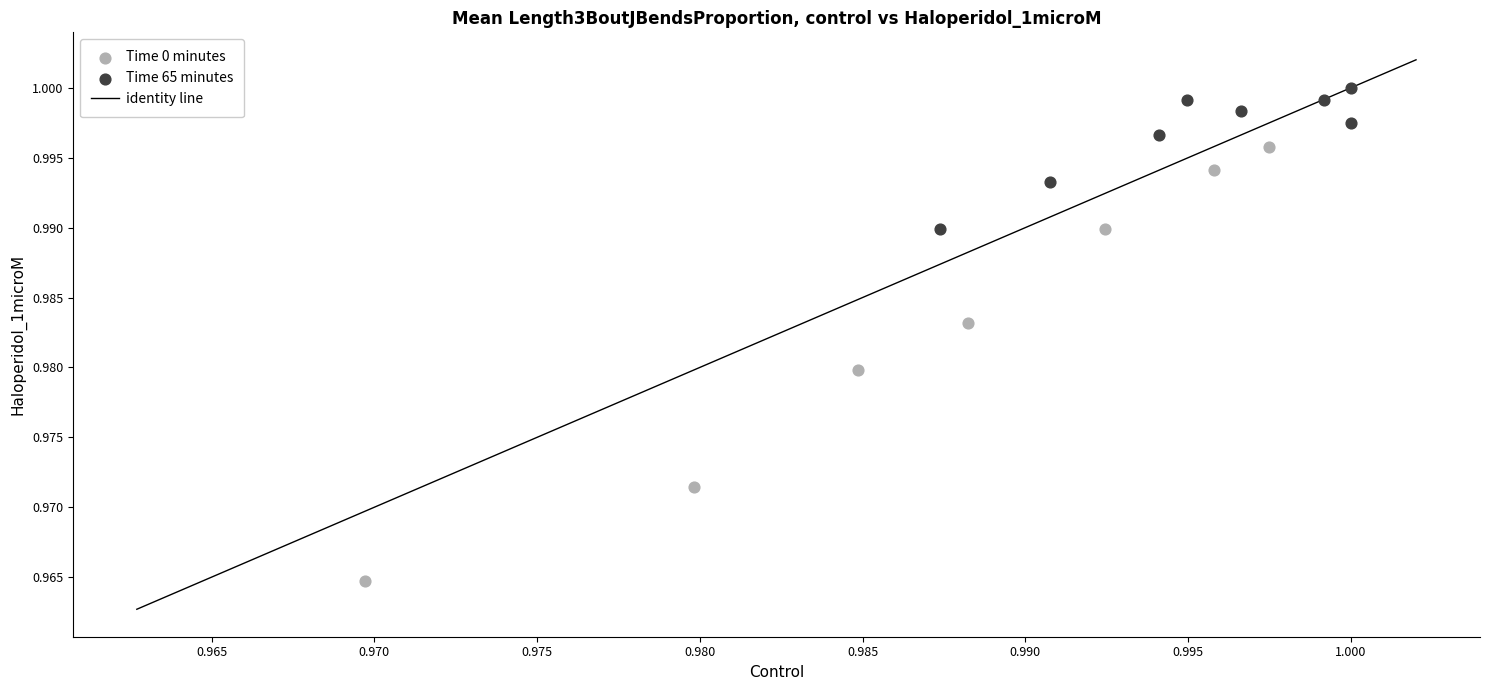

Which series contains the lowest Y value?

Time 0 minutes